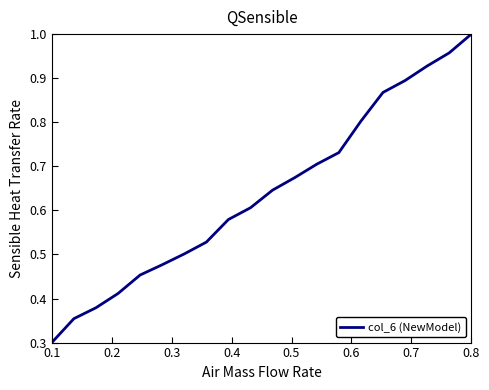

What is the smallest value displayed?

0.3